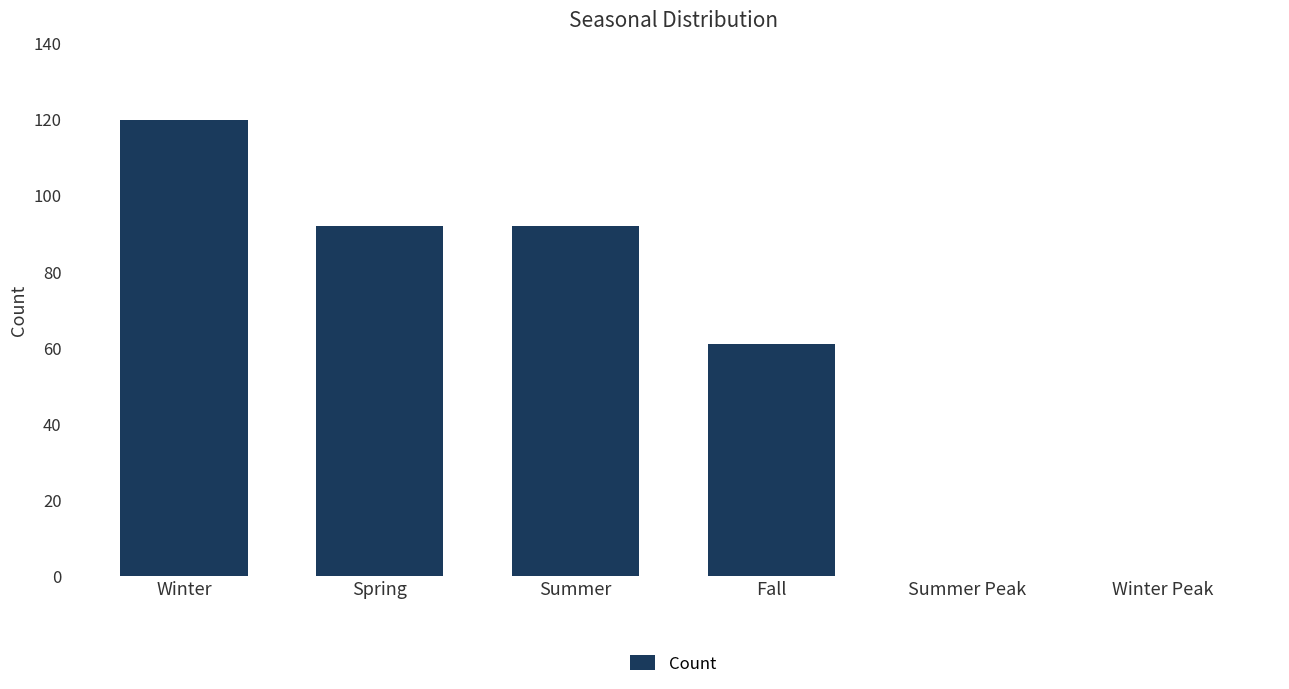

Between Spring and Summer Peak, which is larger?

Spring